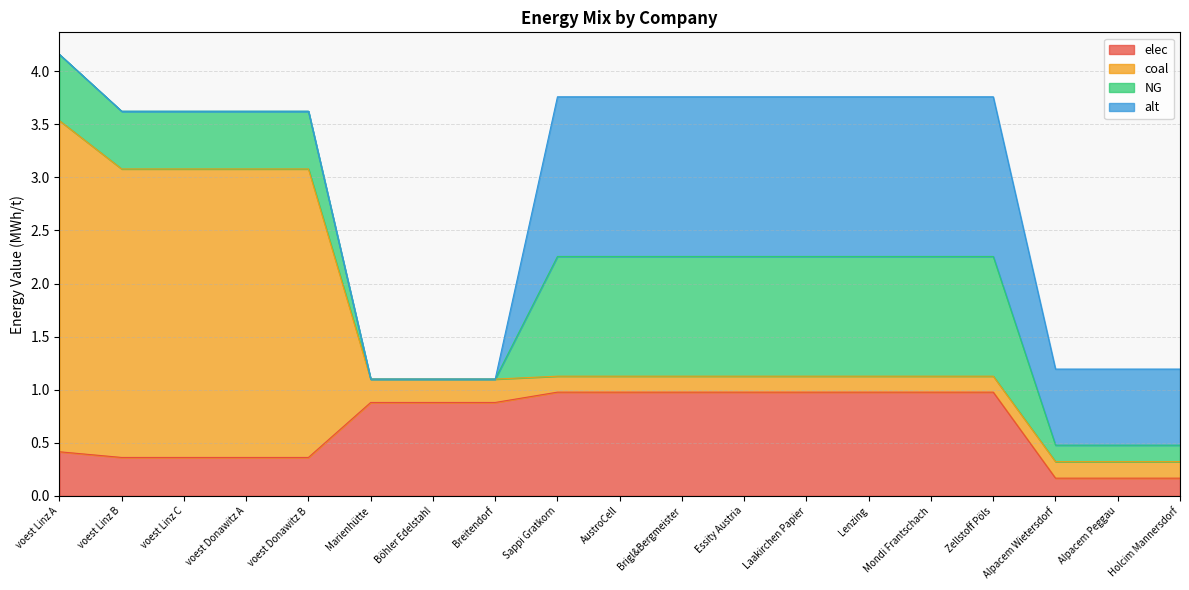

Rank the series at Alpacem Peggau from highest to lowest value.

alt, elec, coal, NG